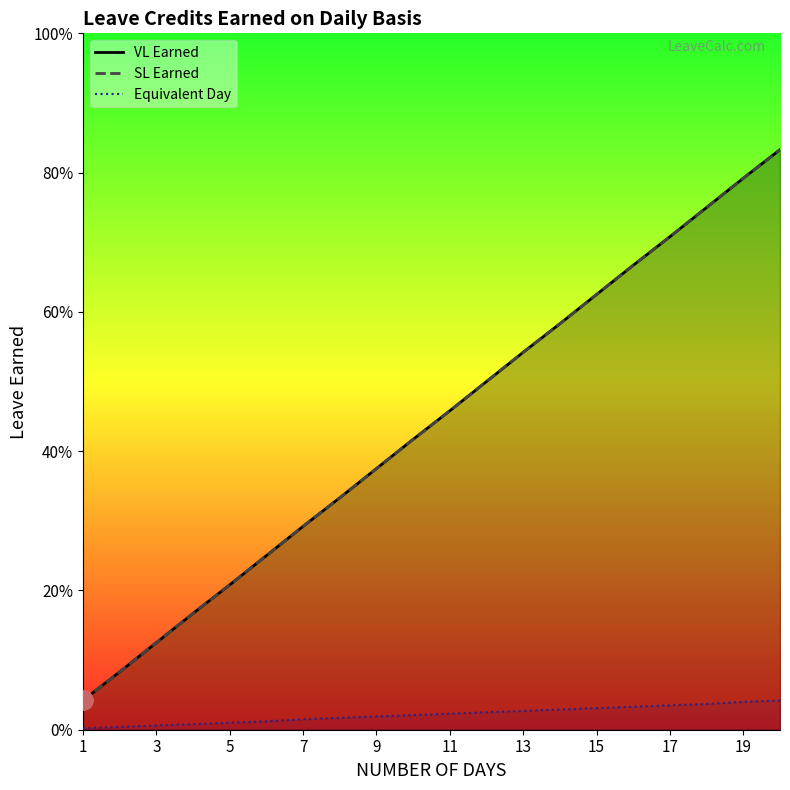

Count the number of data series in this chart.

3